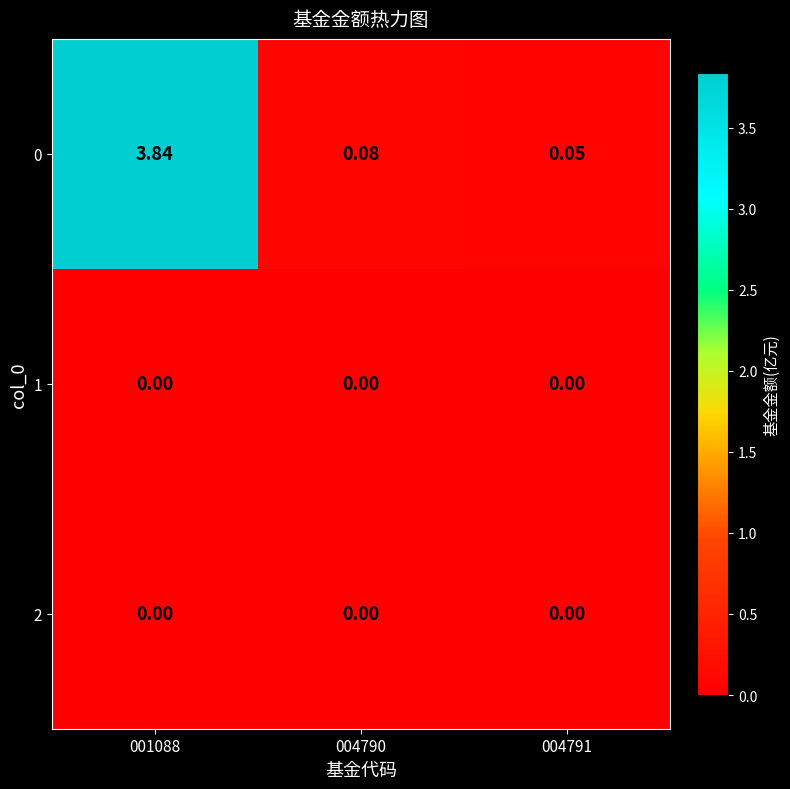

Reading left to right, list all the values displayed in this chart.

0: 001088=3.8	004790=0.1	004791=0.1
1: 001088=0.0	004790=0.0	004791=0.0
2: 001088=0.0	004790=0.0	004791=0.0